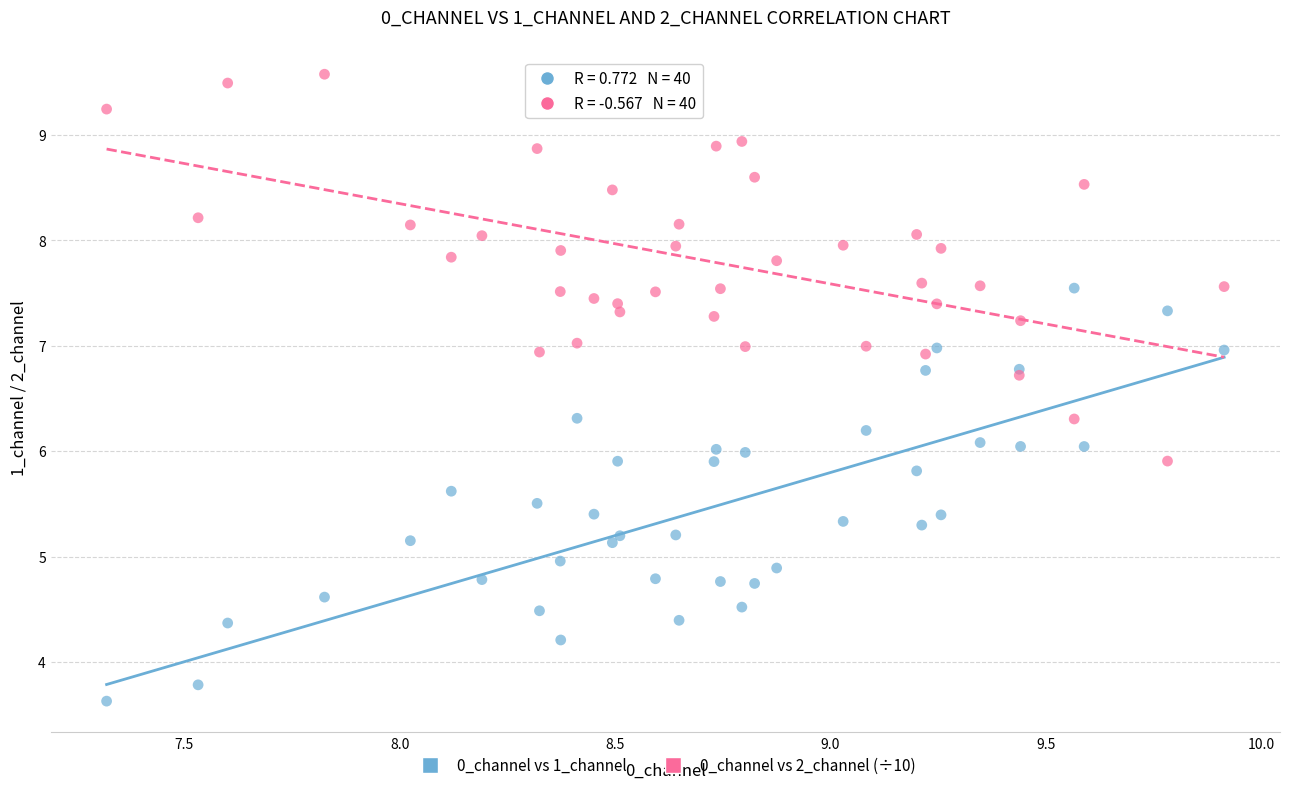

Which series reaches the minimum Y coordinate?

0_channel vs 1_channel